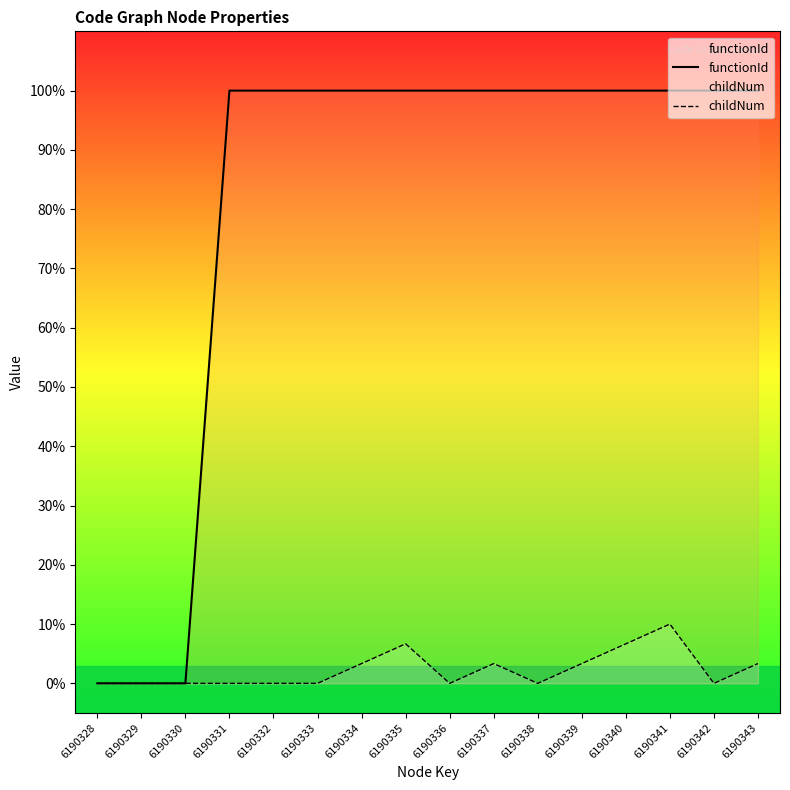

Rank the categories by childNum value from lowest to highest.

6190328, 6190329, 6190330, 6190331, 6190332, 6190333, 6190336, 6190338, 6190342, 6190334, 6190337, 6190339, 6190343, 6190335, 6190340, 6190341